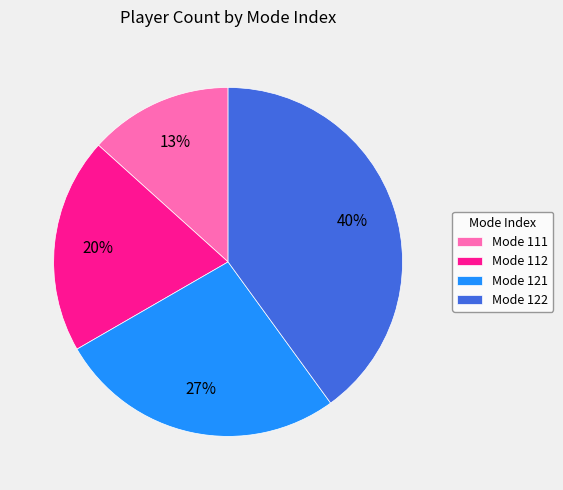

To the nearest percent, what is the difference between the largest and smallest slice percentages?

27%